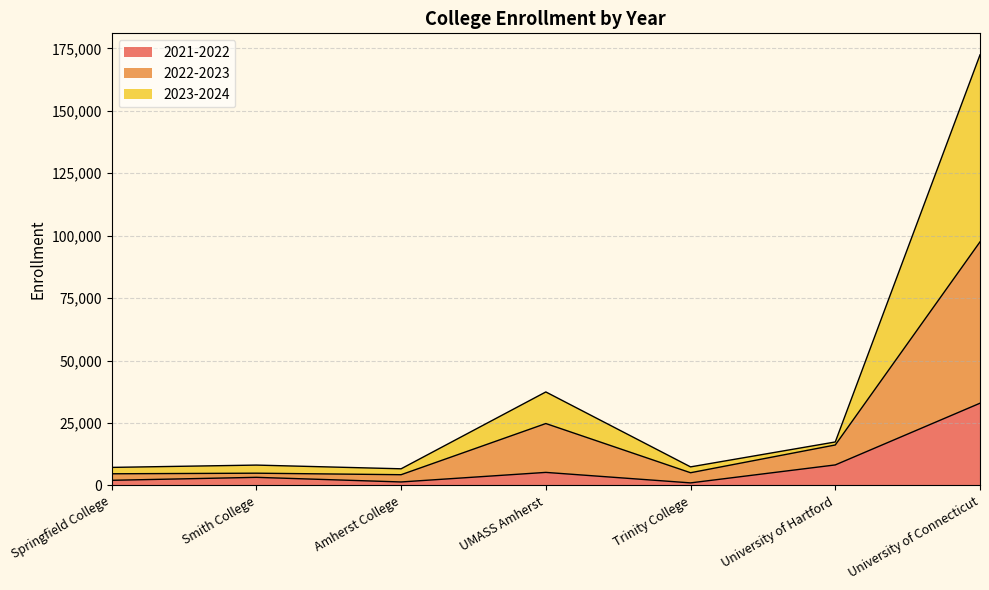

What are all the series names shown in the legend?

2021-2022, 2022-2023, 2023-2024